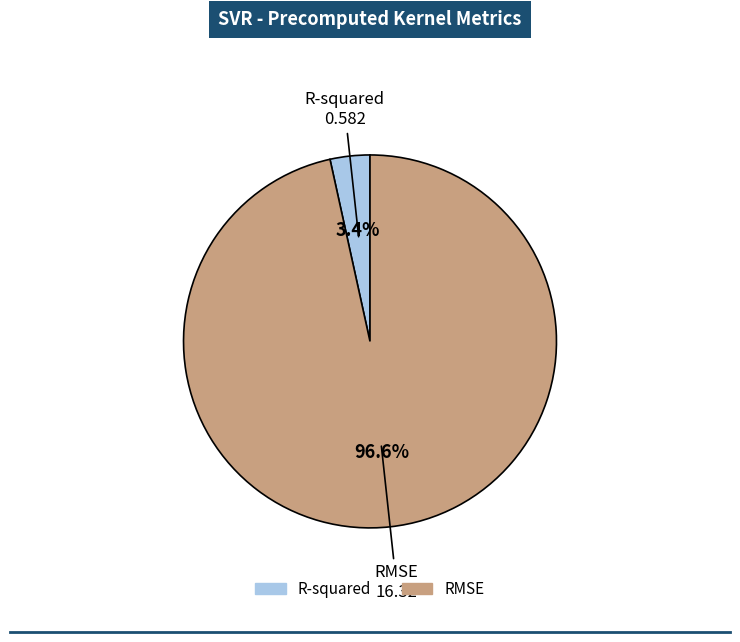

Does RMSE account for over 50% of the chart?

Yes